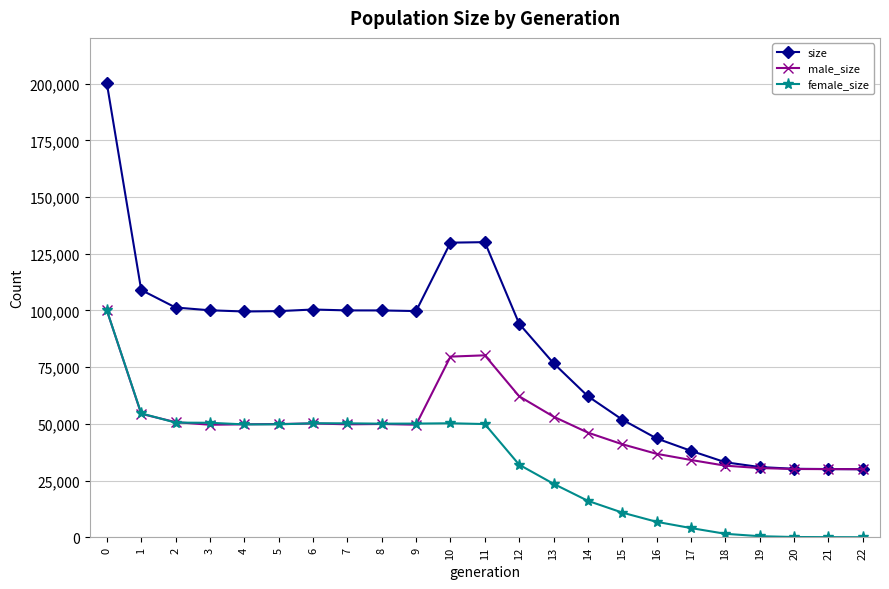

True or false: female_size has more than 0 points higher than both neighbors.

True